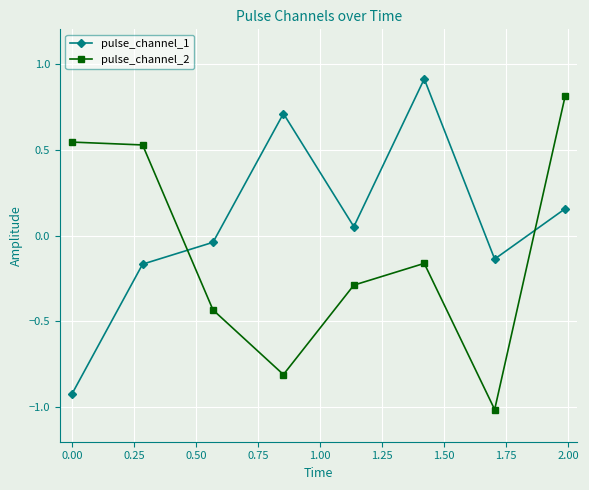

How many values in pulse_channel_2 are below zero?

5